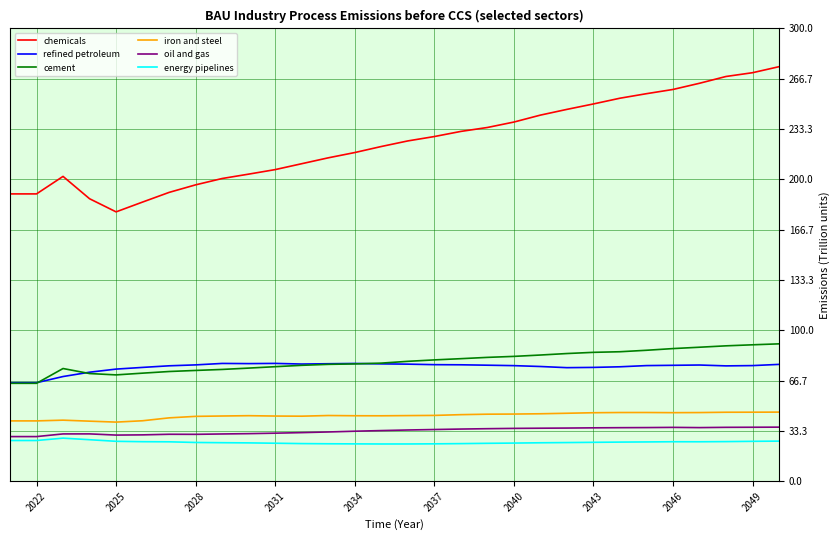

How many distinct data groups are displayed?

6